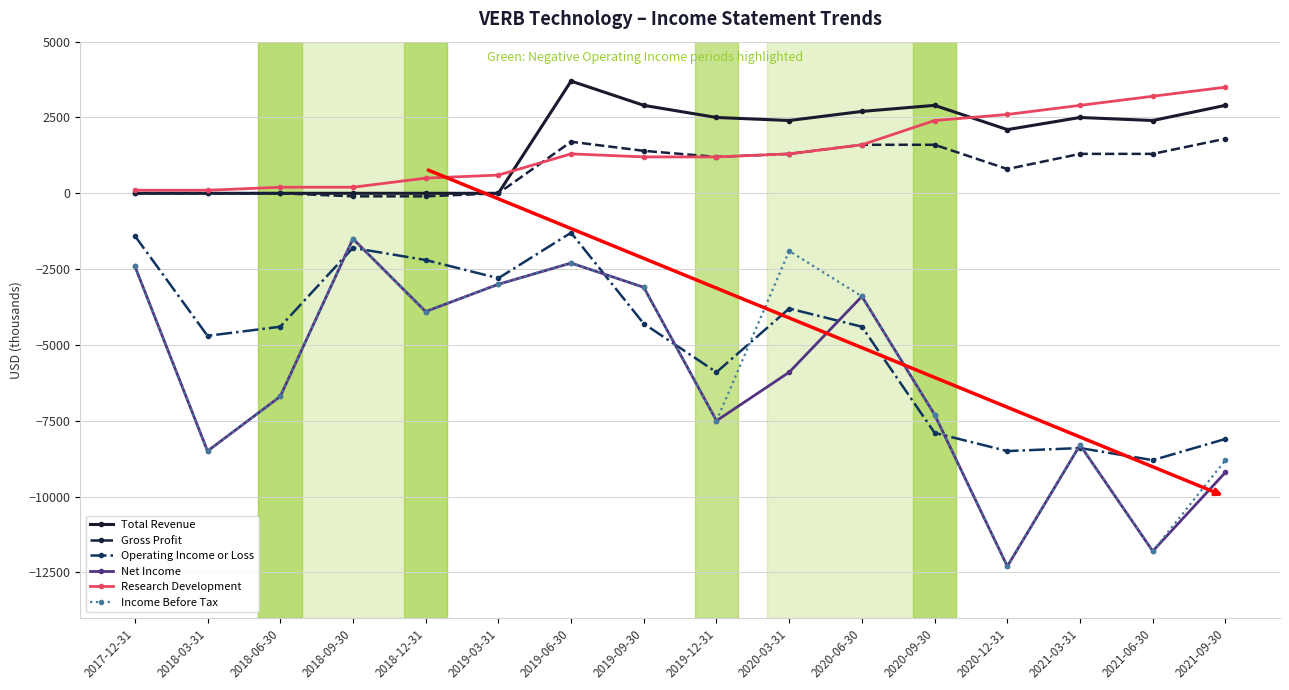

What is the label of the 13th point from the right?

2018-09-30